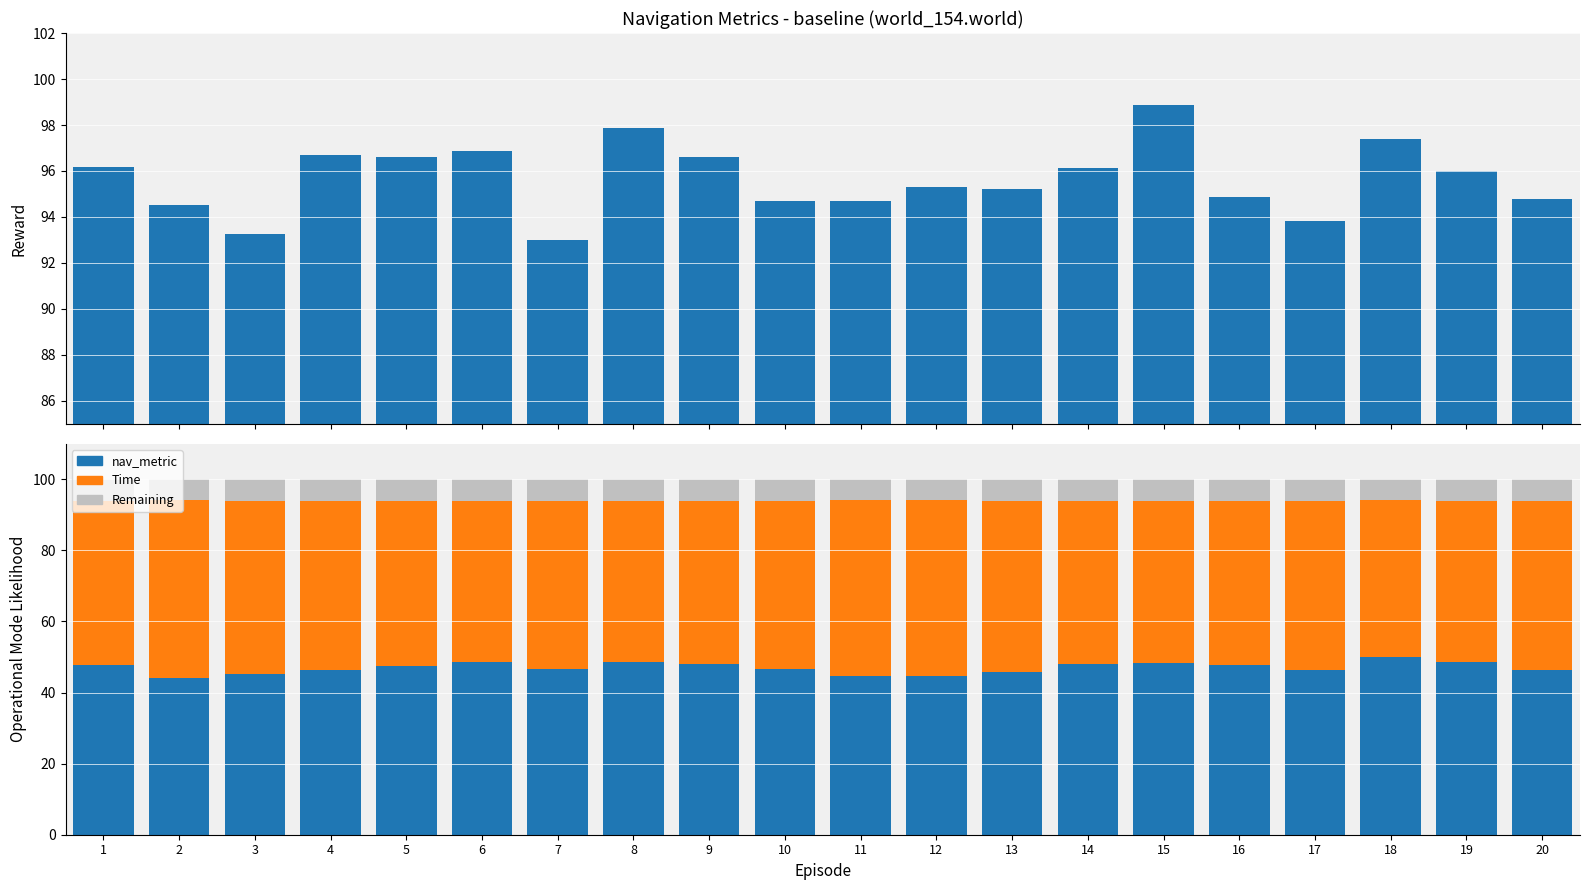

List the labels in order of Remaining value, largest first.

7, 10, 20, 5, 17, 16, 4, 1, 9, 14, 13, 15, 6, 19, 3, 8, 12, 11, 2, 18